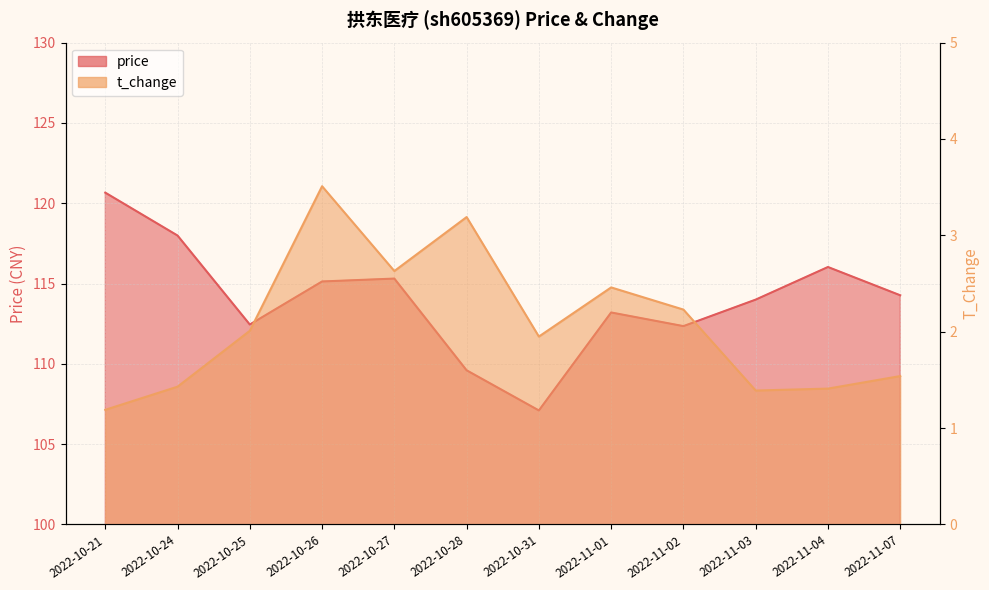

What is the difference between the maximum and minimum values in the price series?

13.6